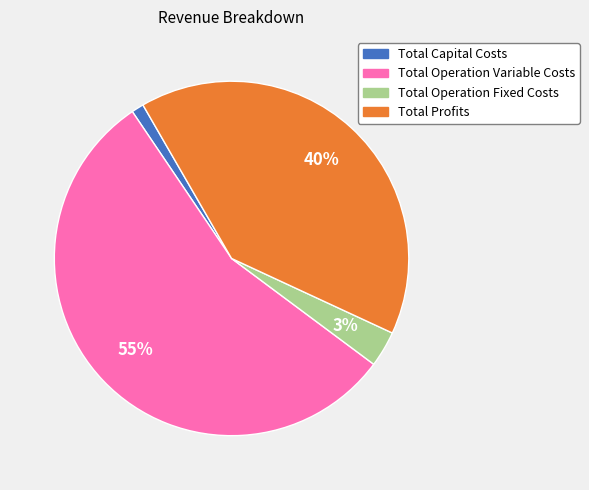

What percentage is the Total Profits slice, to the nearest percent?

40%